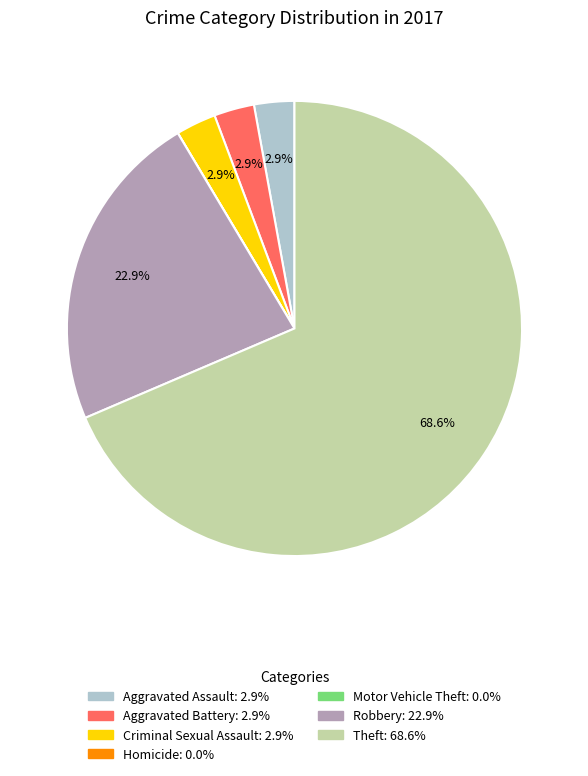

Do Theft and Criminal Sexual Assault together represent more than half of the pie?

Yes